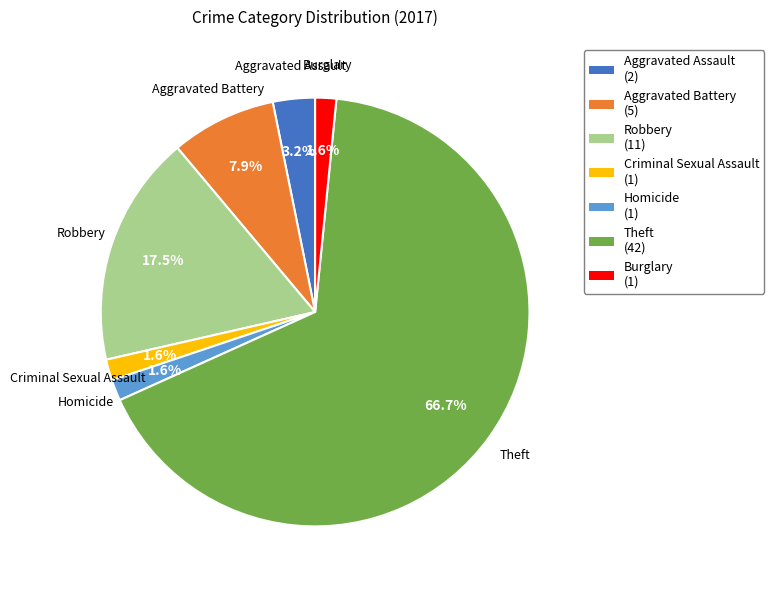

Do Aggravated Assault and Burglary together represent more than half of the pie?

No